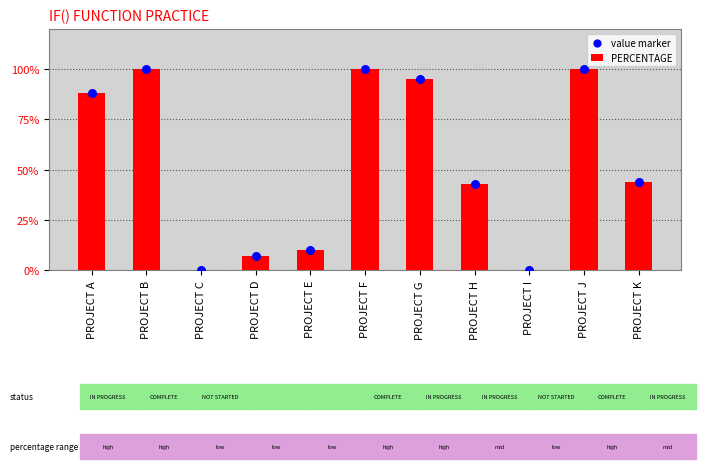

What are all the series names shown in the legend?

PERCENTAGE, value marker